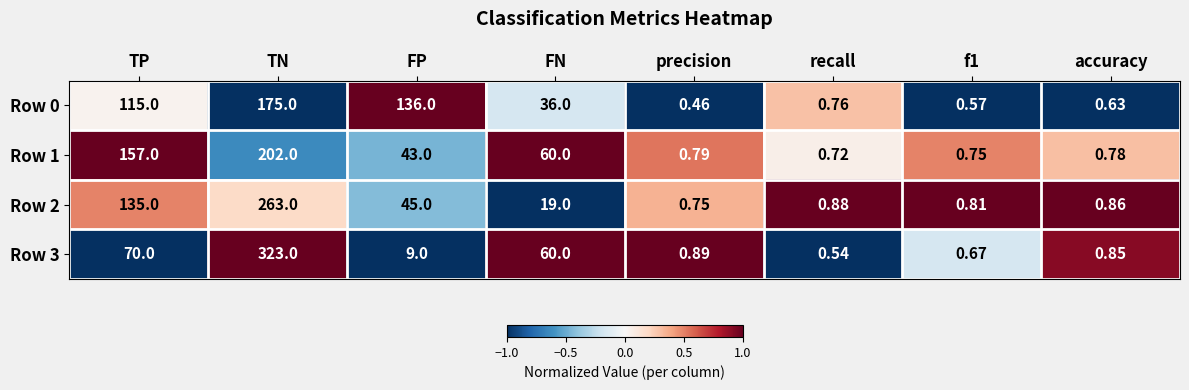

Is the value of Row 2 at FP greater than the value of Row 0 at precision?

Yes